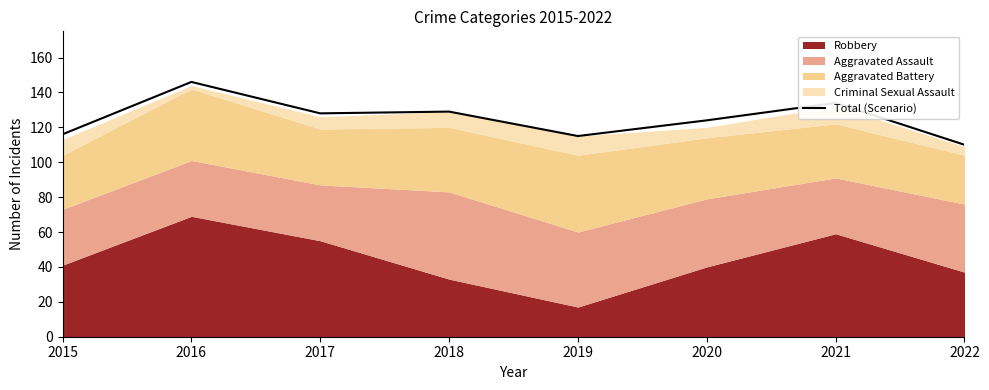

Reading right to left, list all the values displayed in this chart.

2022=110	2021=134	2020=124	2019=115	2018=129	2017=128	2016=146	2015=116